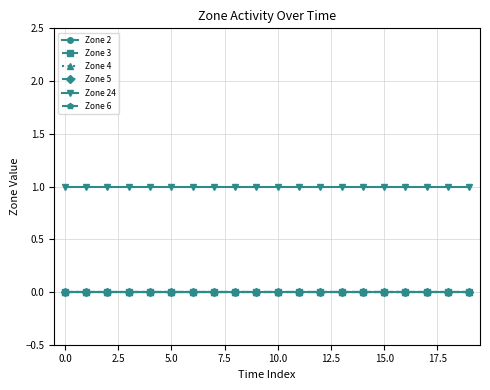

List the series in order of their peak value, lowest first.

Zone 2, Zone 3, Zone 4, Zone 5, Zone 6, Zone 24